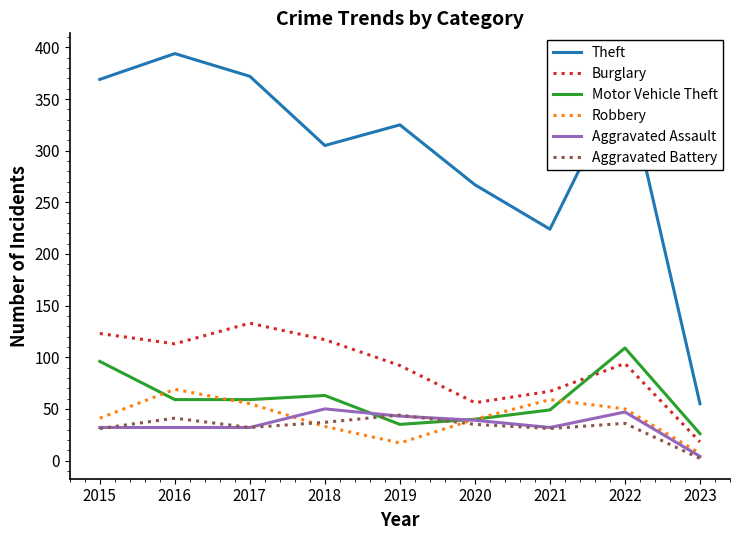

Which category has the highest value across all series?

2016